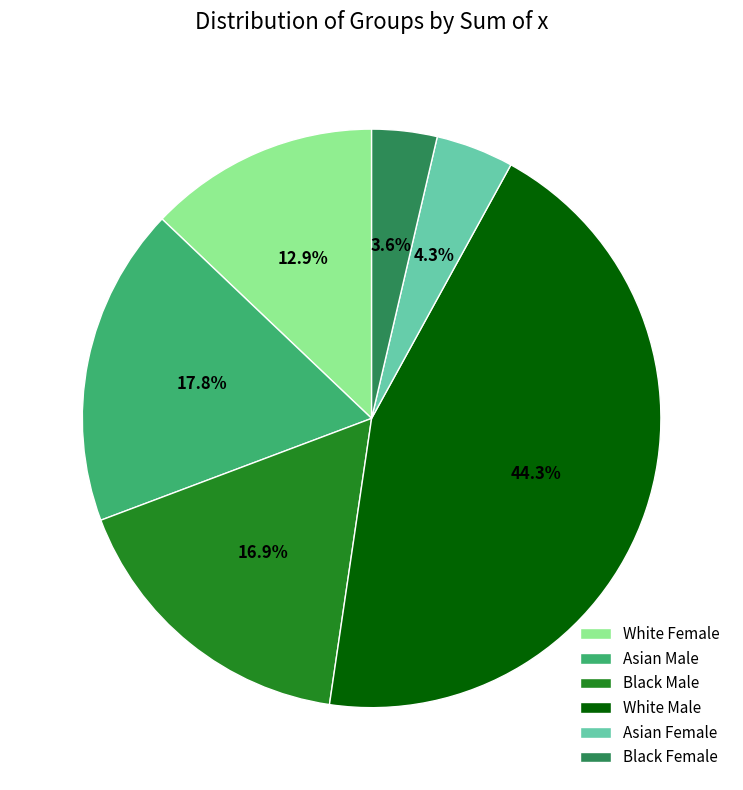

What percentage is NOT represented by Asian Male?

82.2%